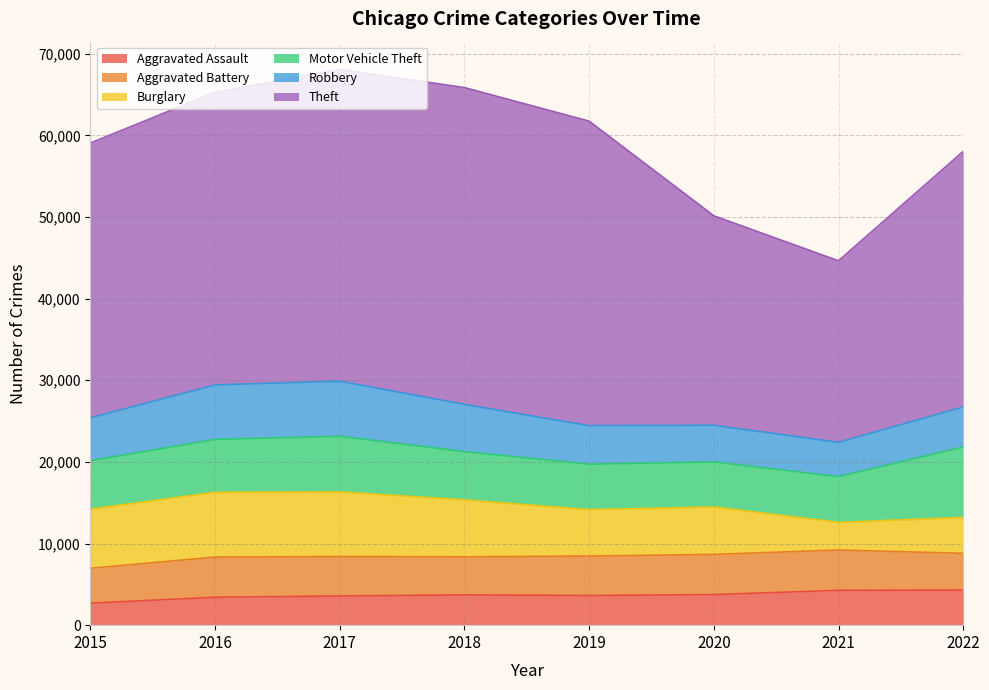

Does the chart display data point markers on the line(s)?

No